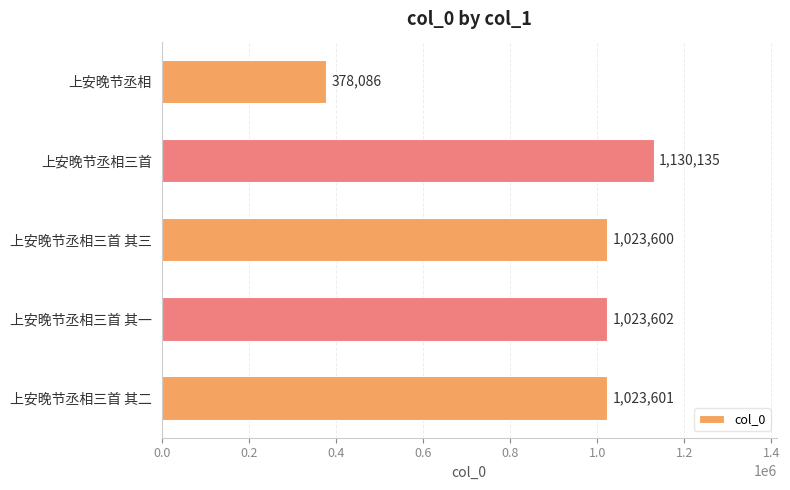

List the labels in order of value, largest first.

上安晚节丞相三首, 上安晚节丞相三首 其一, 上安晚节丞相三首 其二, 上安晚节丞相三首 其三, 上安晚节丞相